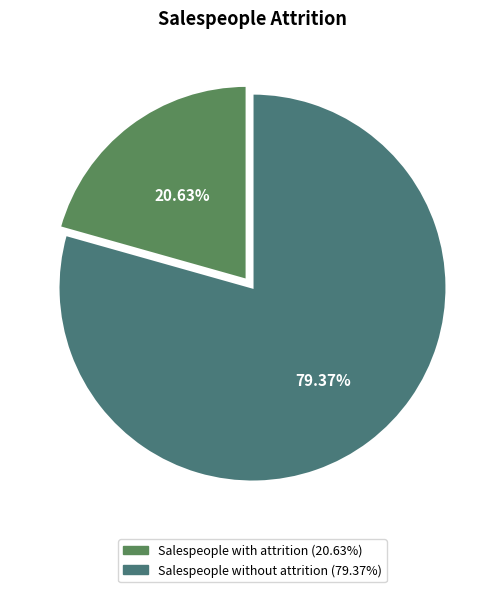

What percentage is the Salespeople without attrition slice, to the nearest percent?

79%